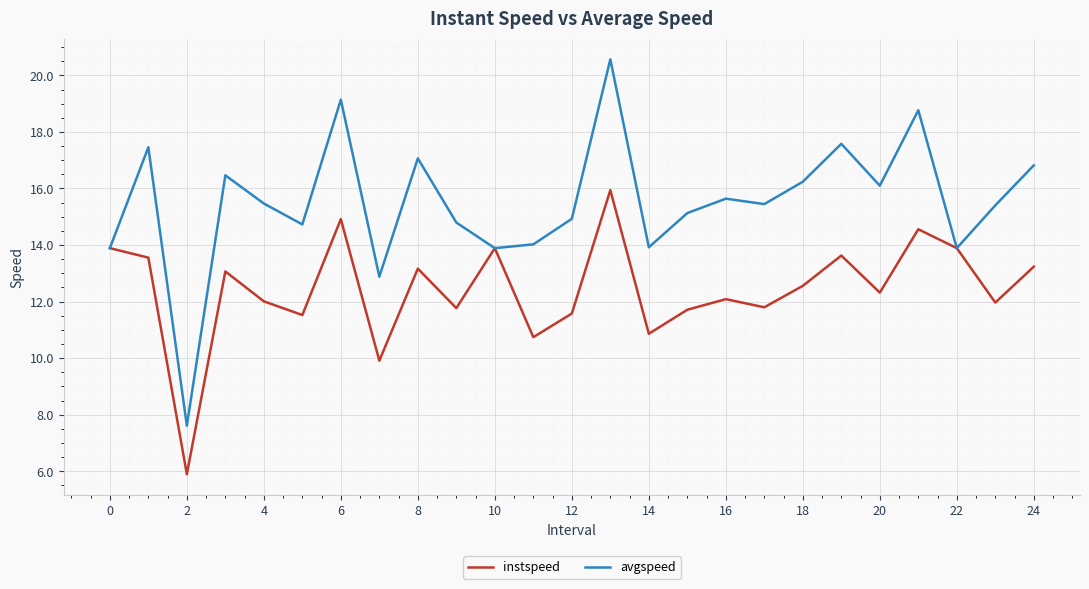

What is the average value of the instspeed series?

12.4